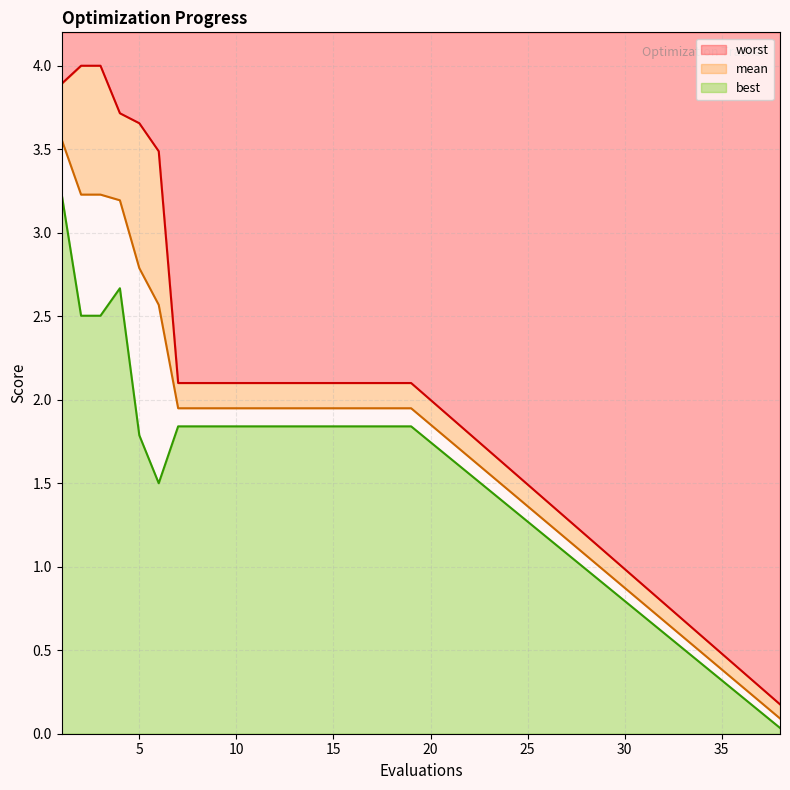

At how many categories does at least one series exceed 3?

6